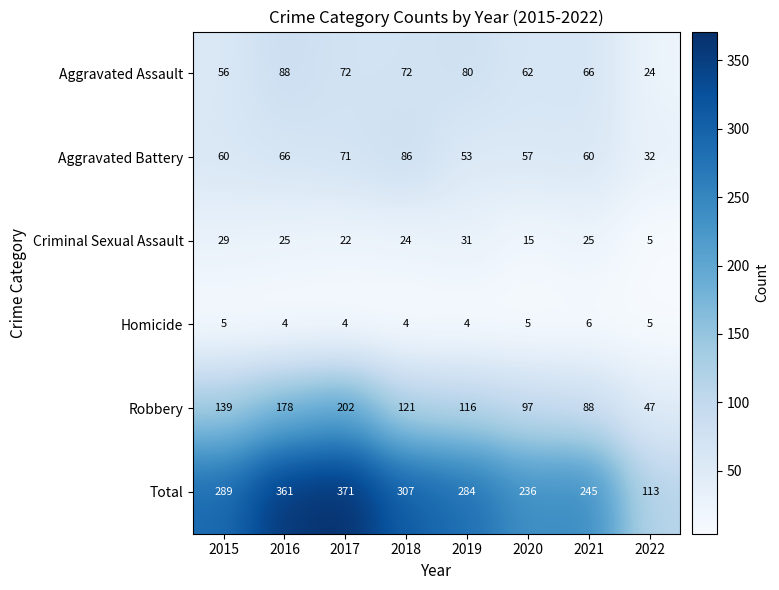

At which category is the sum across all series the highest?

2017